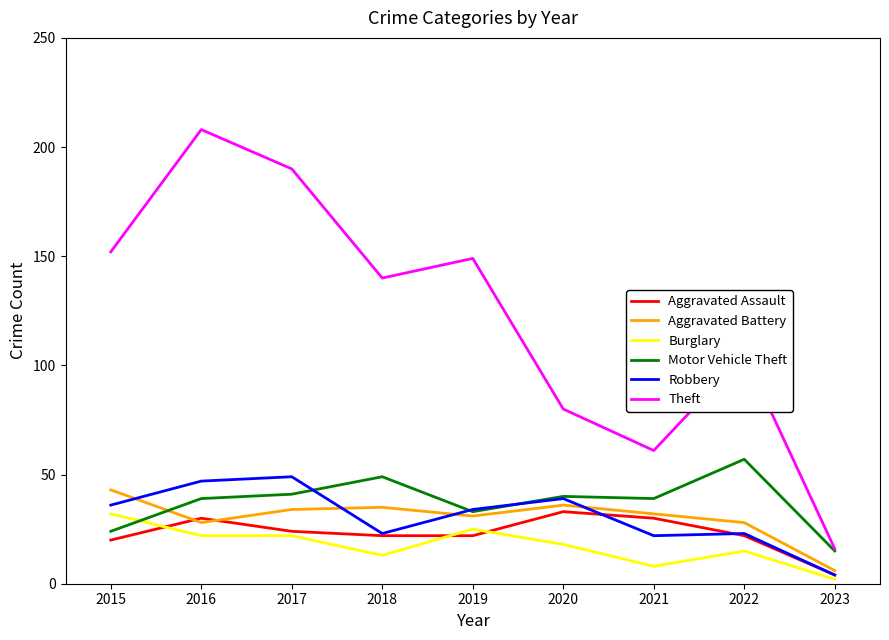

Which label corresponds to the largest value in the chart?

2016